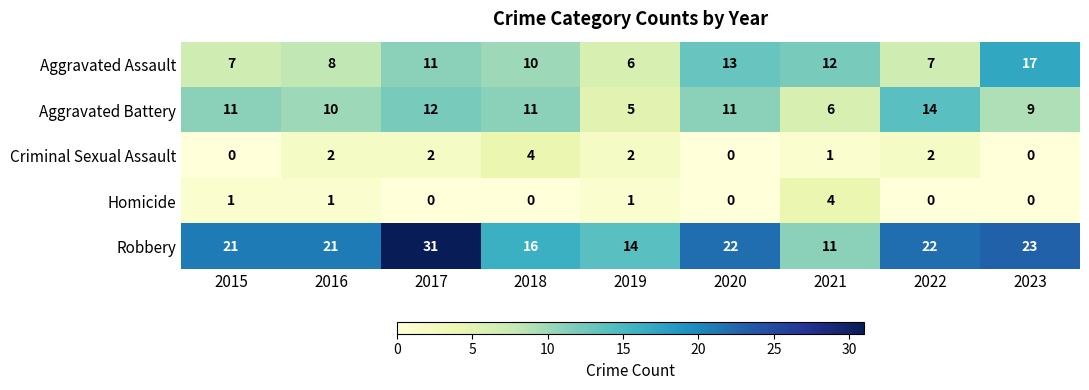

Count the Criminal Sexual Assault values in the range 0 to 2.

8